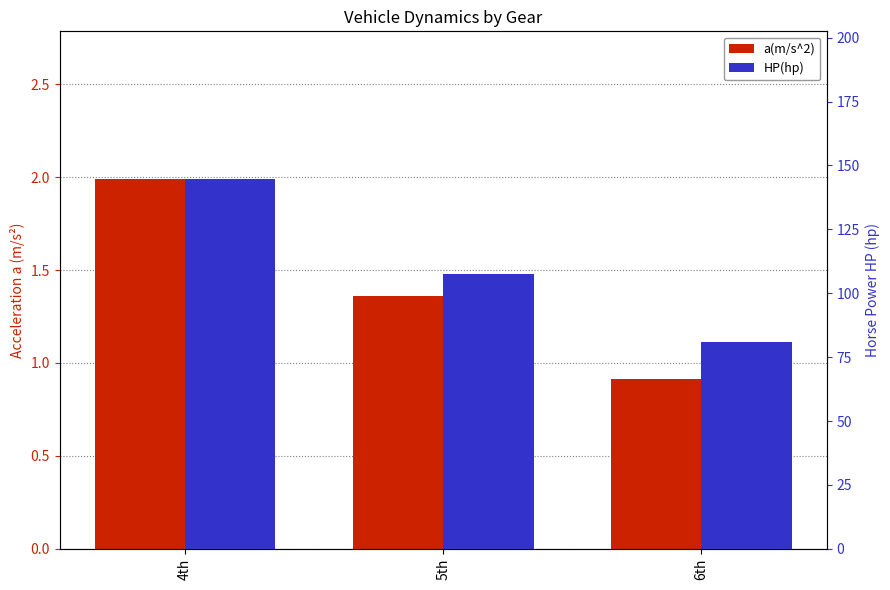

What are all the series names shown in the legend?

a(m/s^2), HP(hp)